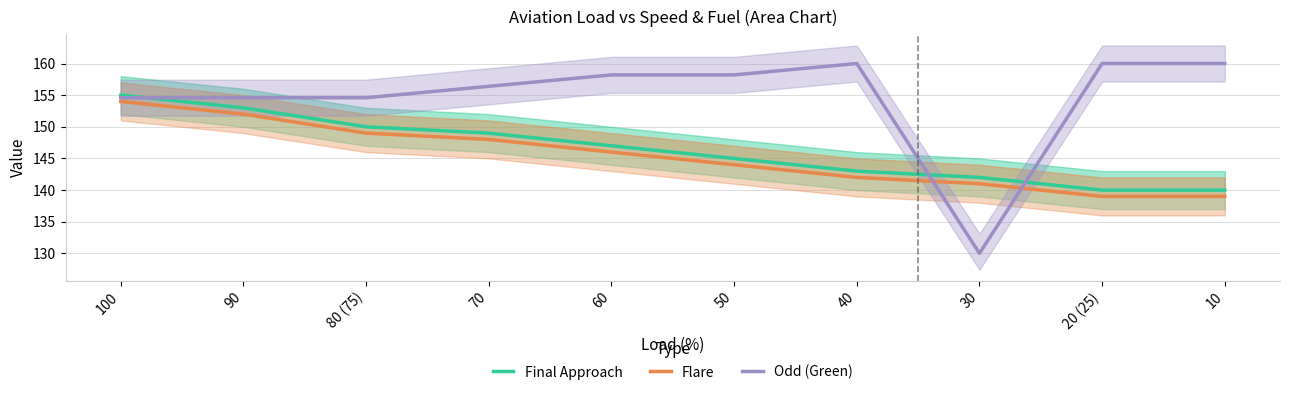

The Odd (Green) series shows 33.5 at 100. True or false?

False